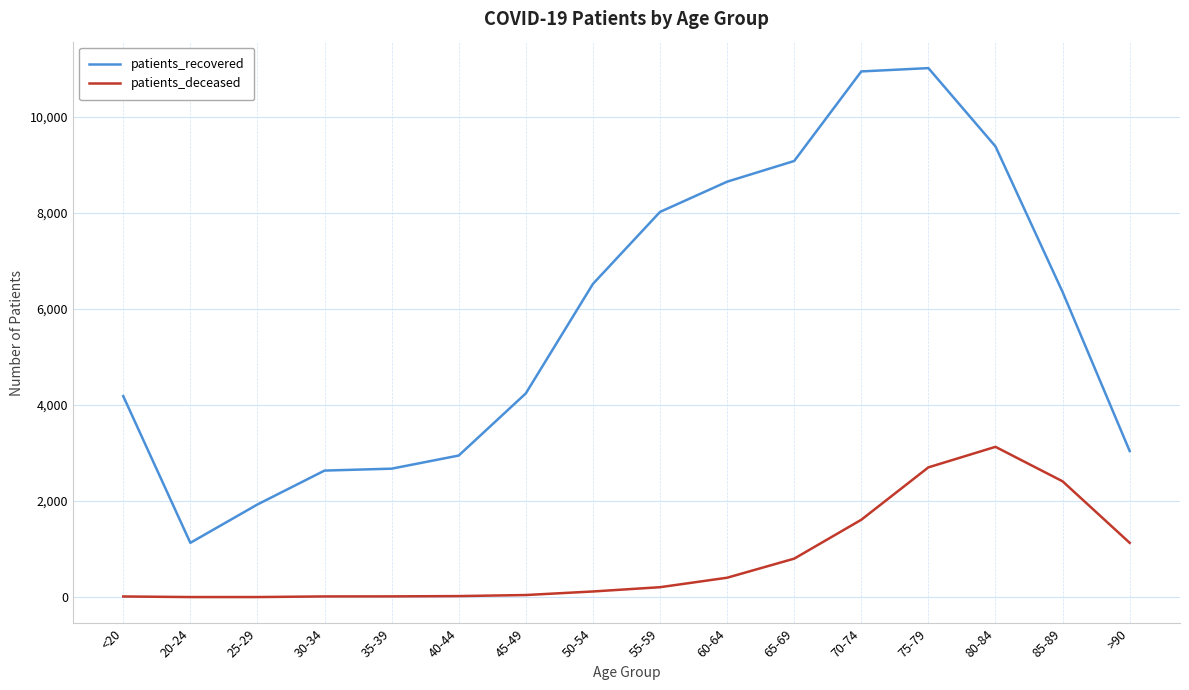

True or false: patients_deceased and patients_recovered cross at least once.

False